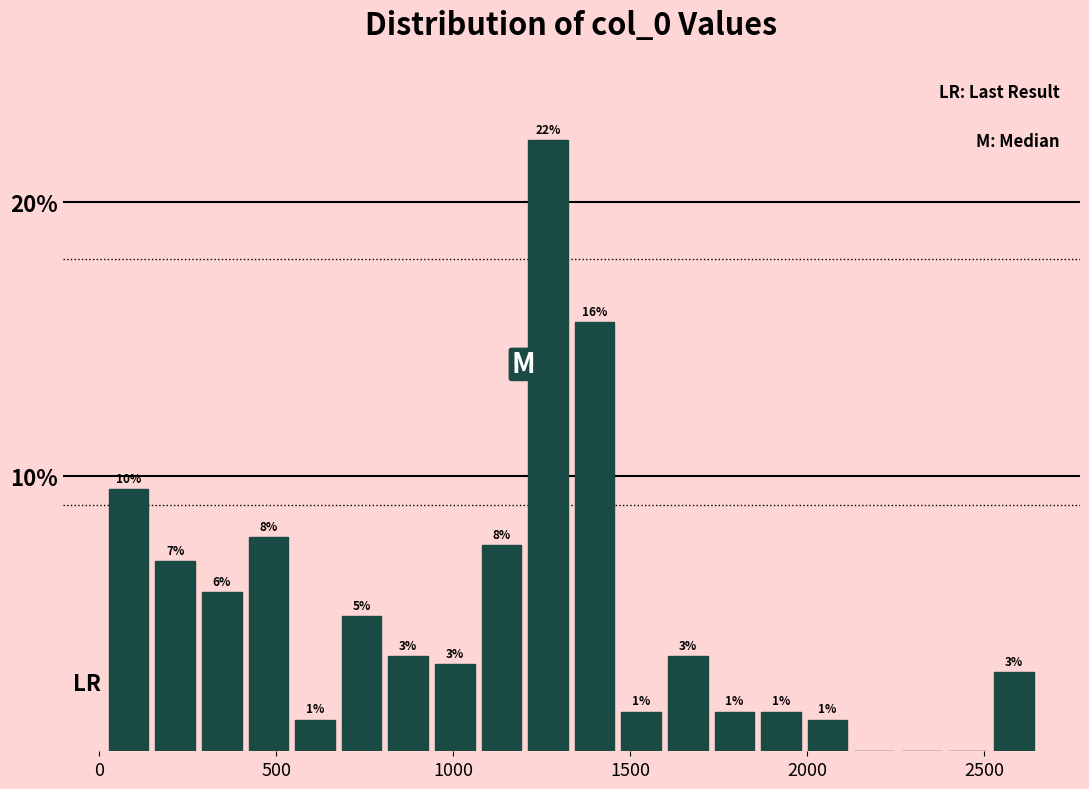

Around what value on the x-axis is the tallest bar? Give the approximate position of its centre, as read against the axis.

1250